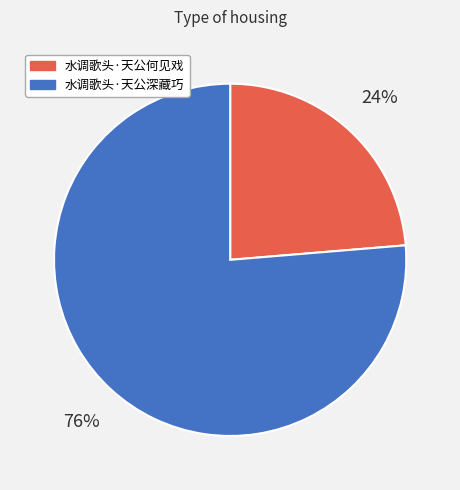

How many segments does this pie chart have?

2